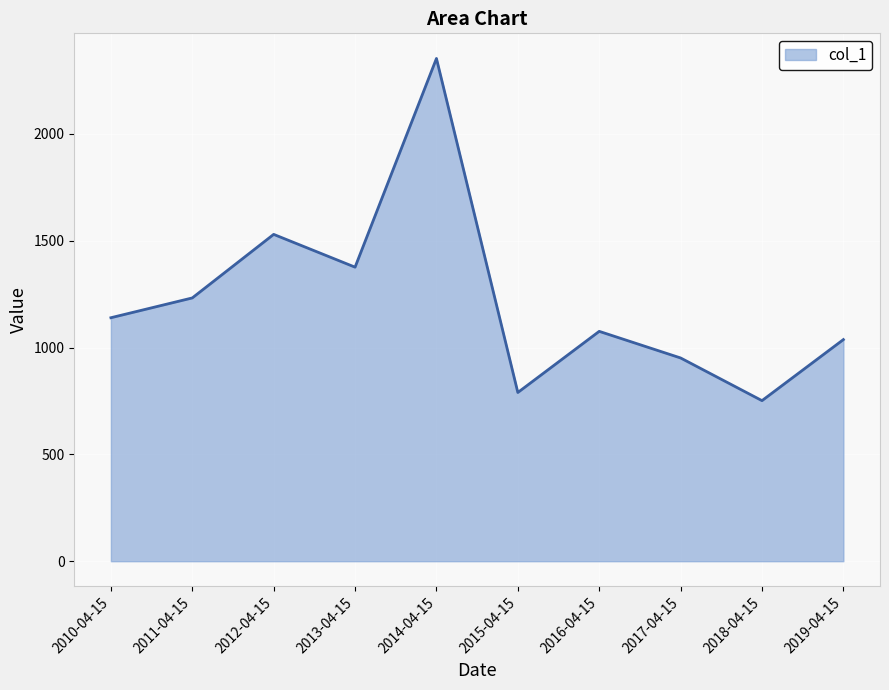

Reading right to left, what are all the values shown in this chart?

1037.3	751.6	951.3	1075.9	789.7	2353.1	1376.3	1529.7	1232.3	1139.6